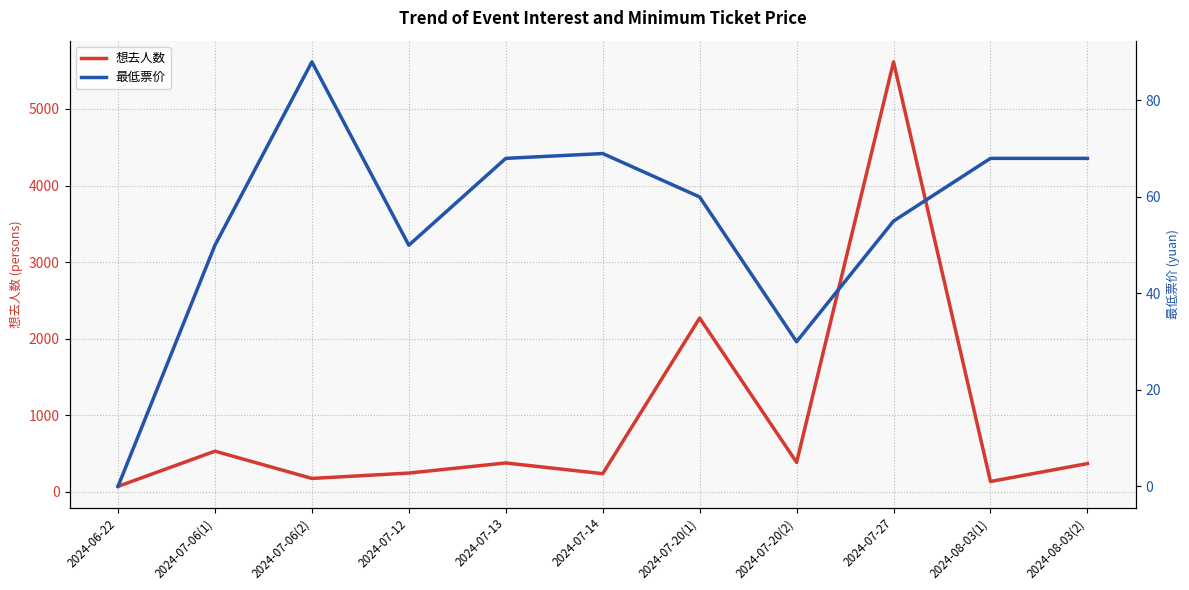

How many values in the 想去人数 series exceed 367?

5